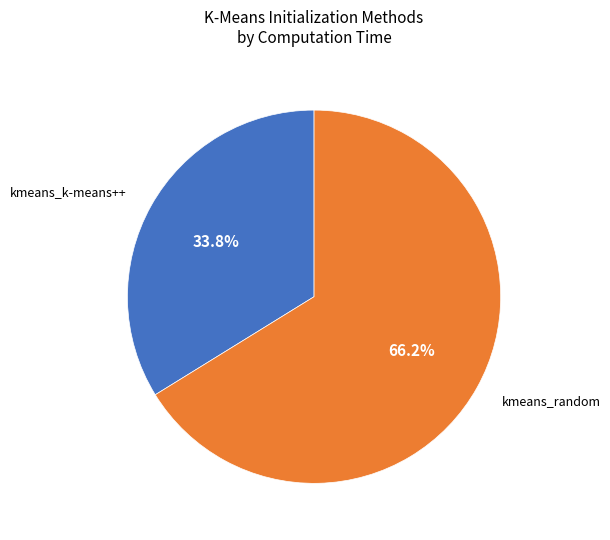

Is there any slice that represents more than half of the pie?

Yes